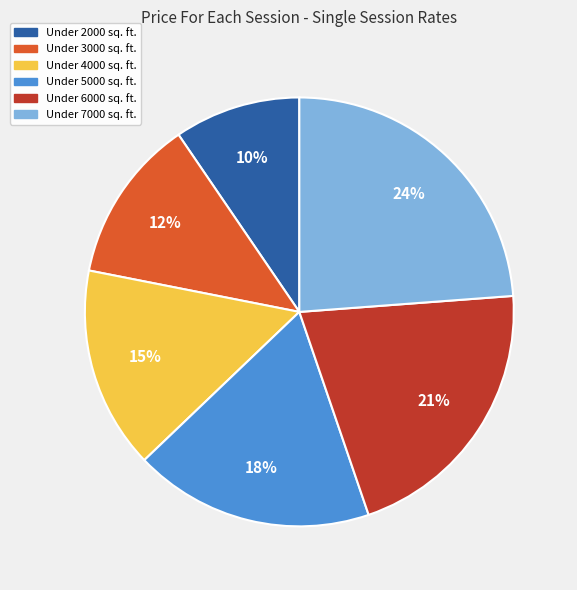

The Under 5000 sq. ft. slice represents 18% of the pie. True or false?

True